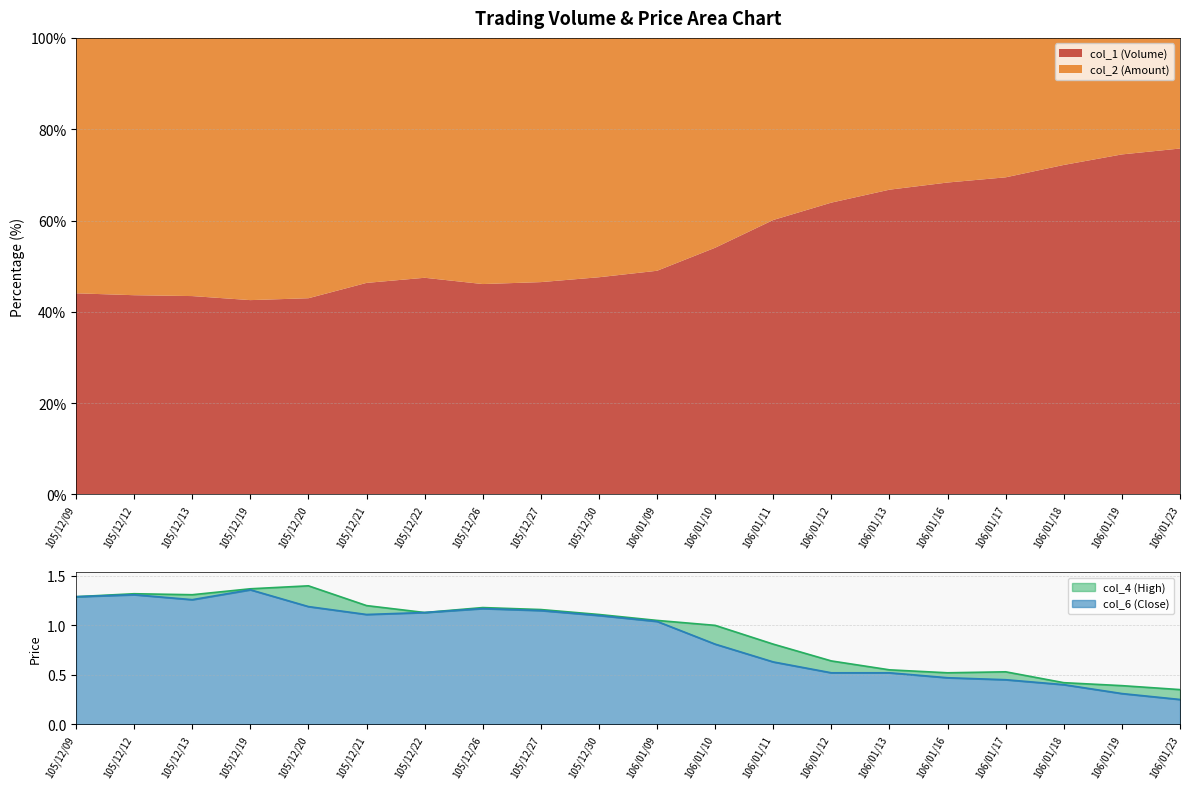

True or false: col_6 (Close) and col_4 (High) intersect in this chart.

False